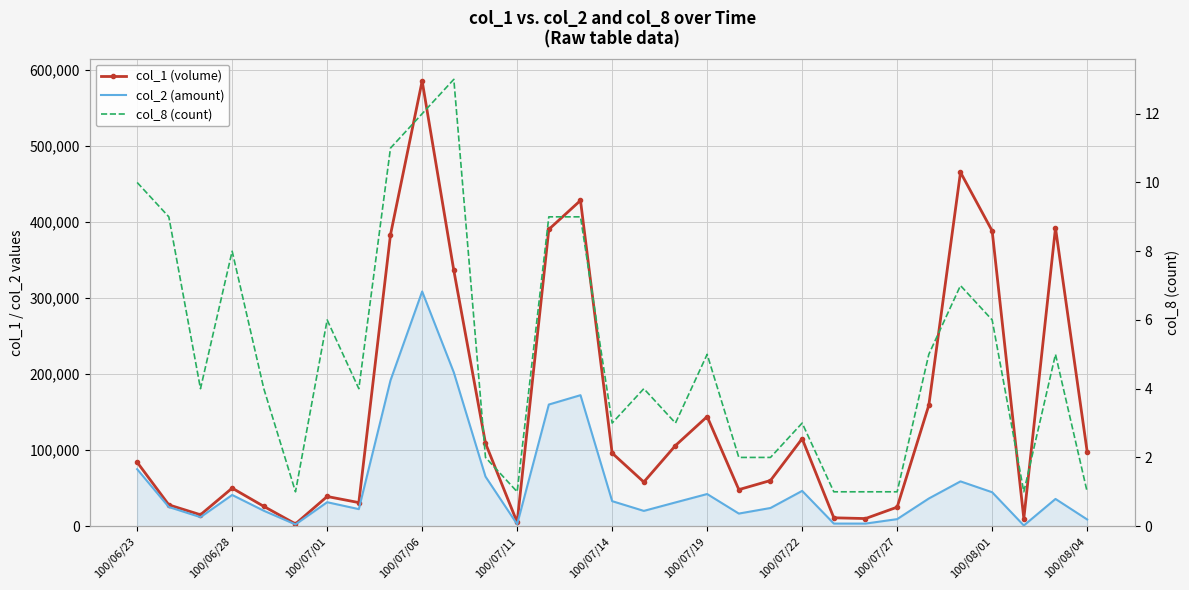

True or false: col_1 (volume) has more than 1 points higher than both neighbors.

True